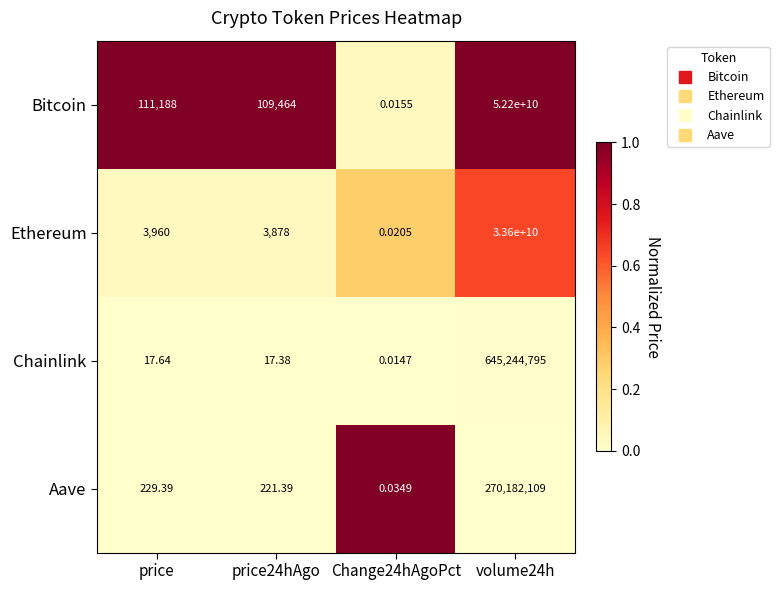

What is the difference between the highest and lowest values at price24hAgo?

109446.6